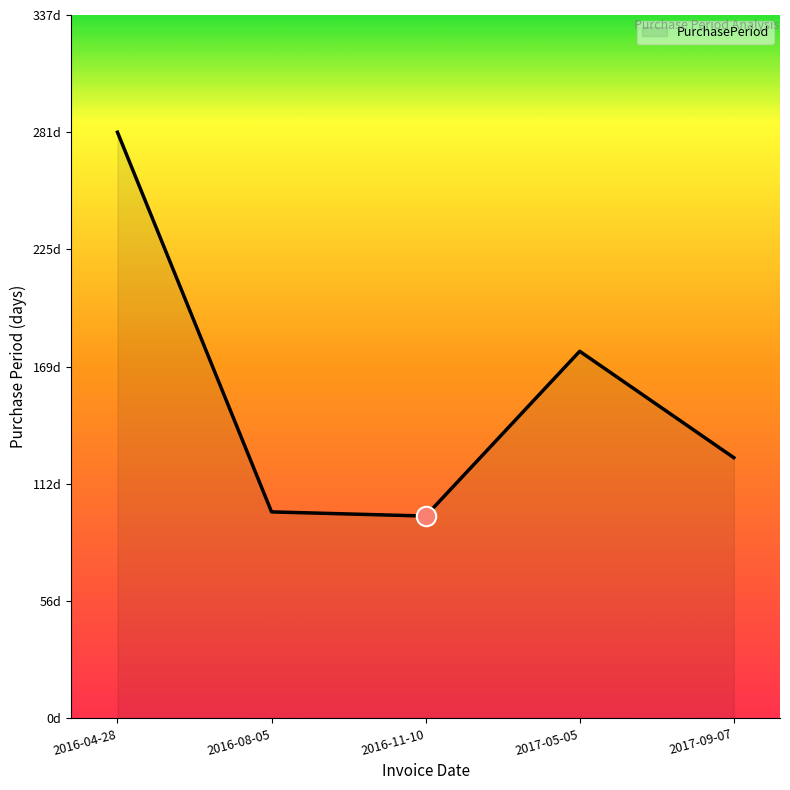

Where is the first local maximum?

2017-05-05